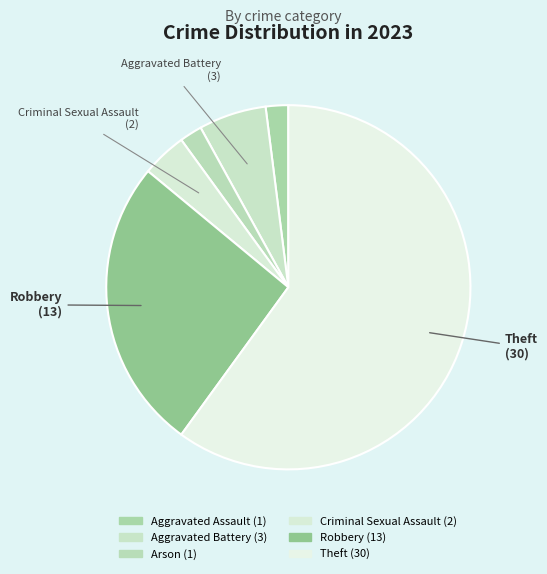

How many slices are in this pie chart?

6